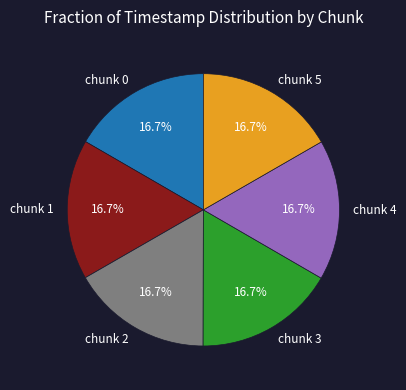

What percentage do chunk 0 and chunk 5 together represent?

33.3%